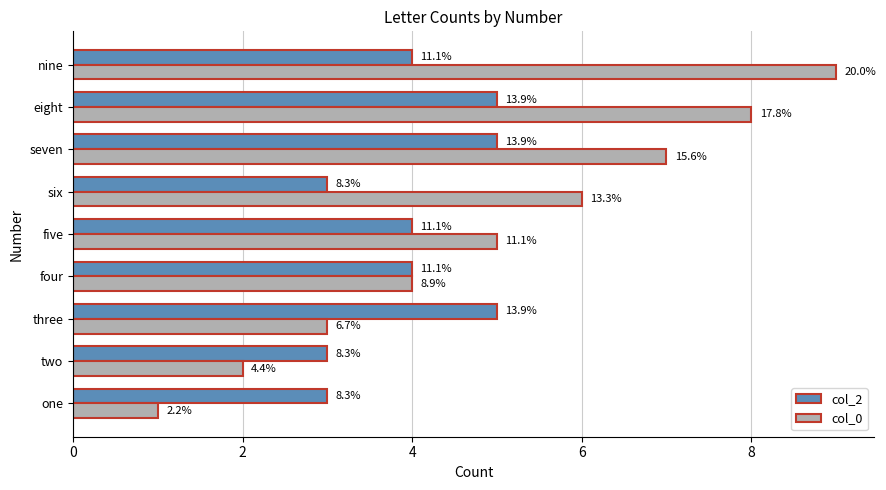

List the series in order of their peak value, lowest first.

col_2, col_0